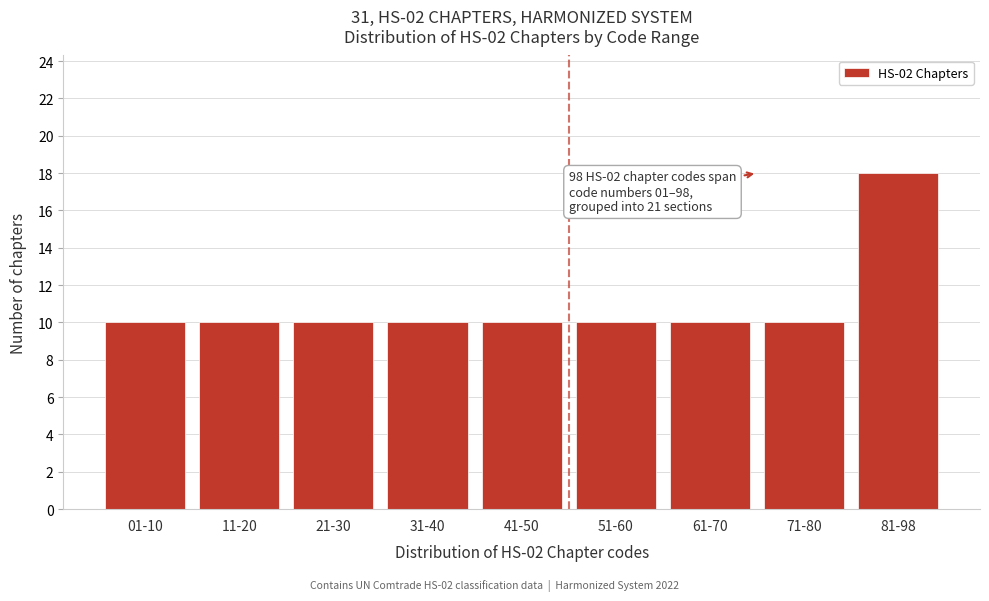

Reading right to left, transcribe all the data shown in this chart.

81-98=18	71-80=10	61-70=10	51-60=10	41-50=10	31-40=10	21-30=10	11-20=10	01-10=10